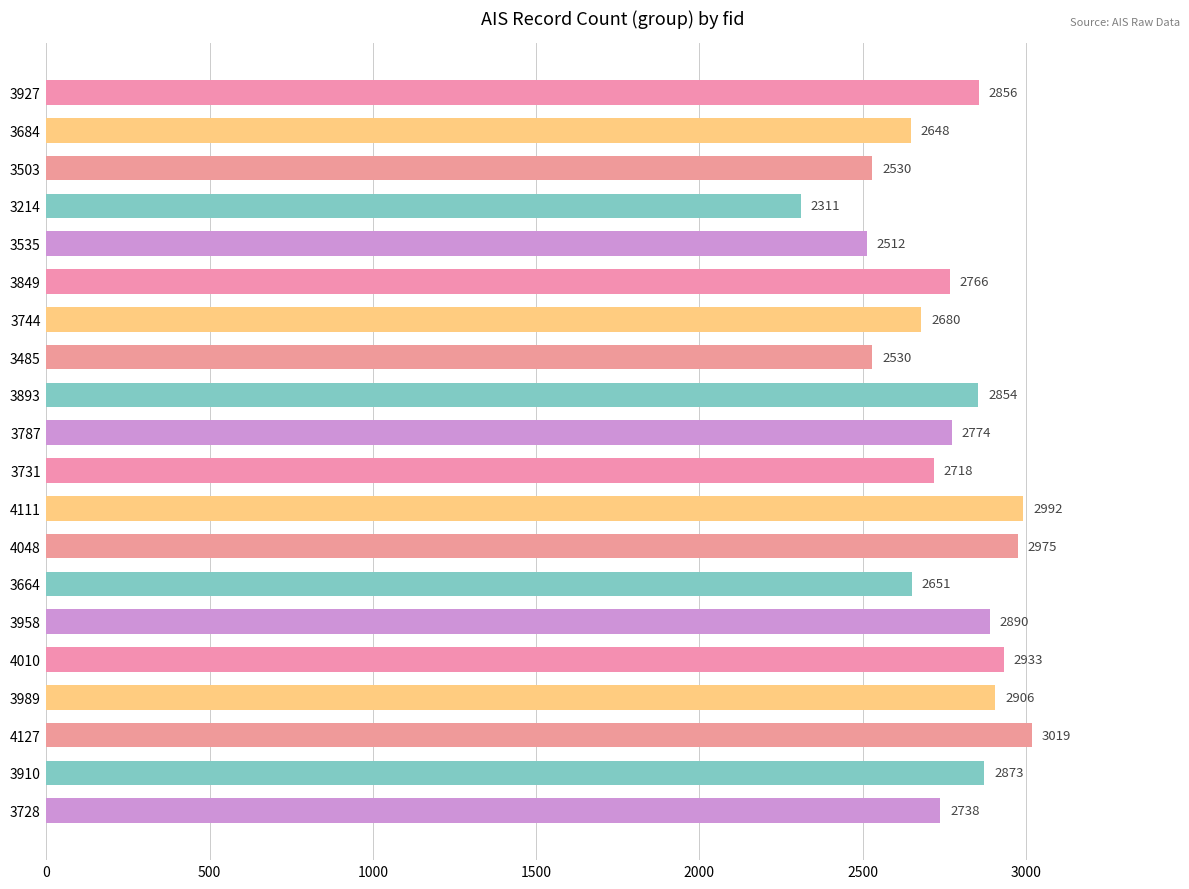

What is the maximum value shown in the chart?

3019